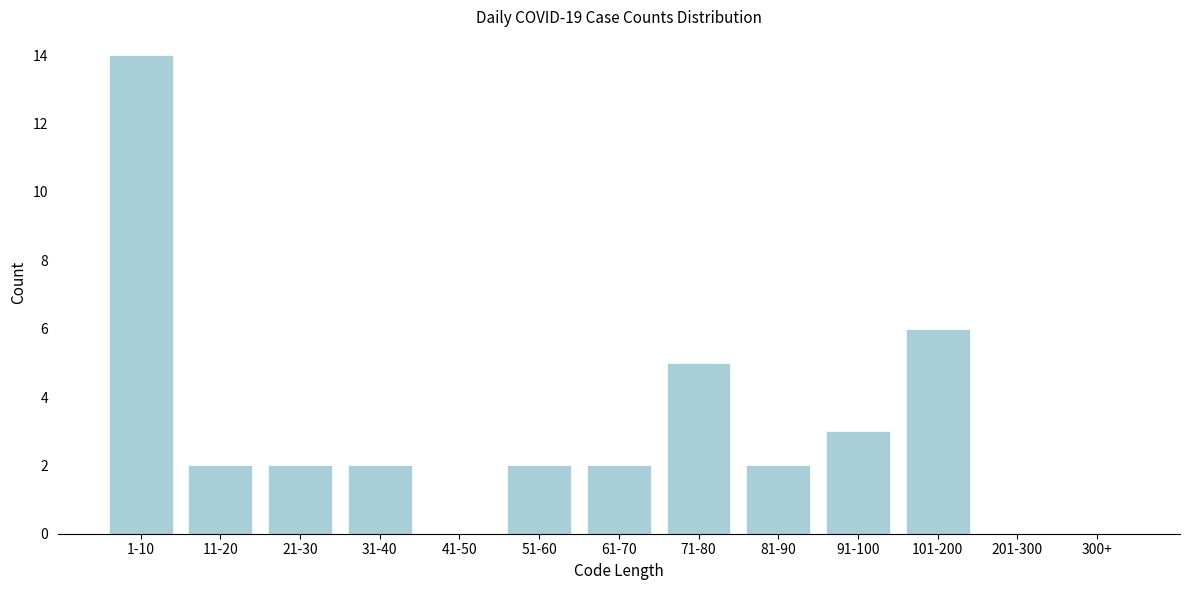

Reading left to right, list all the values displayed in this chart.

1-10=14	11-20=2	21-30=2	31-40=2	41-50=0	51-60=2	61-70=2	71-80=5	81-90=2	91-100=3	101-200=6	201-300=0	300+=0